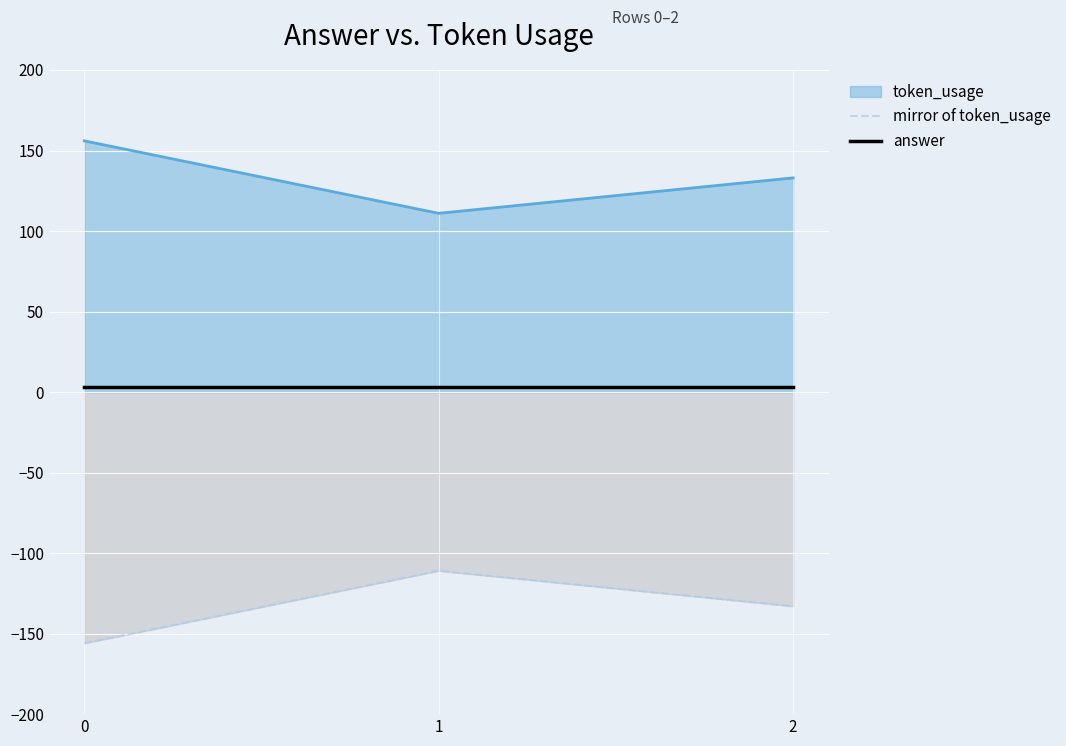

List the series in order of their peak value, highest first.

token_usage, answer, mirror of token_usage